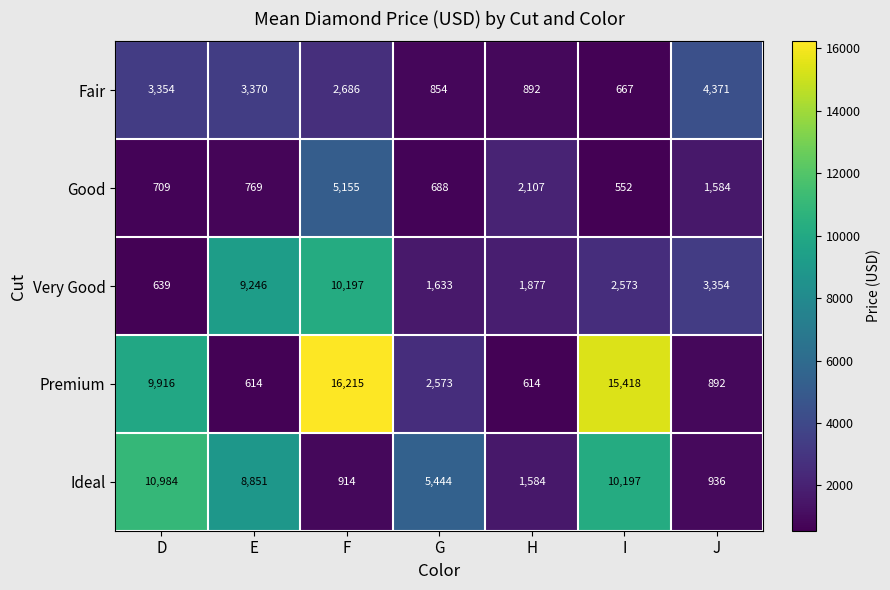

Which series has the widest spread of values?

Premium